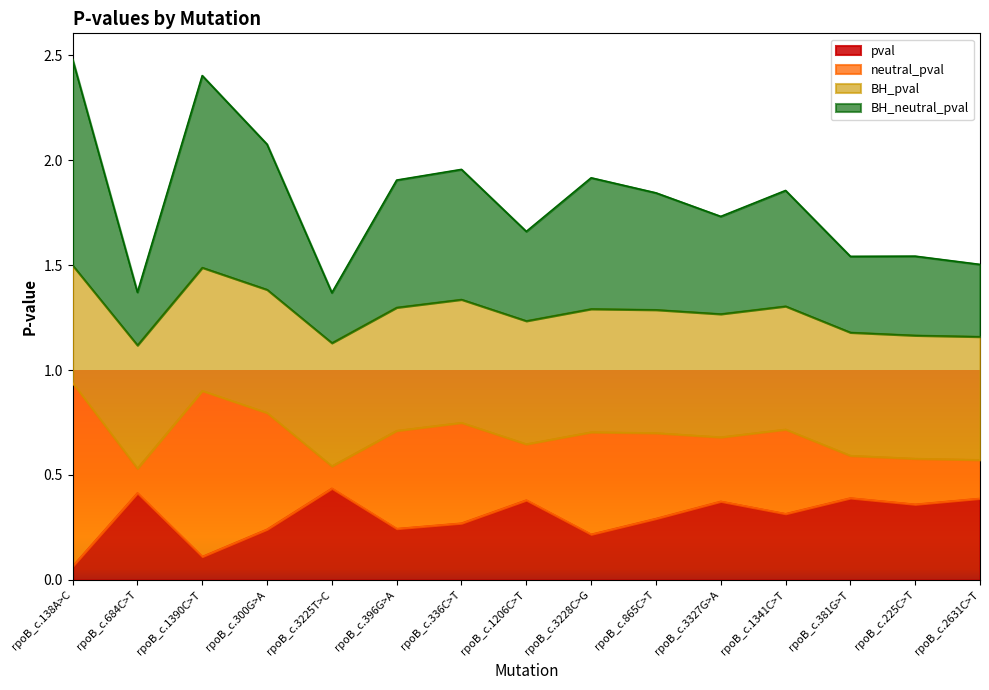

True or false: neutral_pval and BH_neutral_pval intersect in this chart.

False